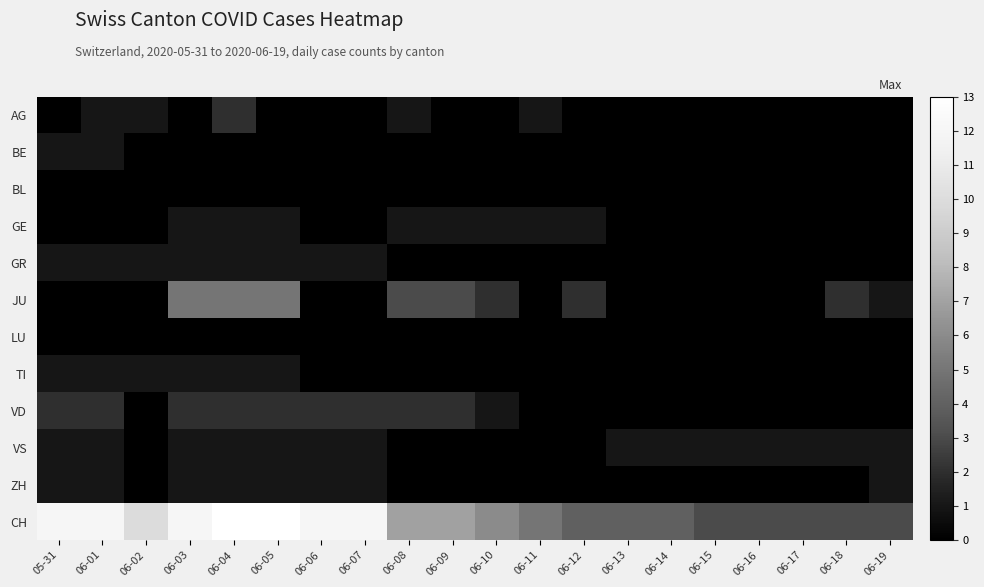

Reading right to left, what are all the values shown in this chart?

row_0: 06-19=0	06-18=0	06-17=0	06-16=0	06-15=0	06-14=0	06-13=0	06-12=0	06-11=1	06-10=0	06-09=0	06-08=1	06-07=0	06-06=0	06-05=0	06-04=2	06-03=0	06-02=1	06-01=1	05-31=0
row_1: 06-19=0	06-18=0	06-17=0	06-16=0	06-15=0	06-14=0	06-13=0	06-12=0	06-11=0	06-10=0	06-09=0	06-08=0	06-07=0	06-06=0	06-05=0	06-04=0	06-03=0	06-02=0	06-01=1	05-31=1
row_2: 06-19=0	06-18=0	06-17=0	06-16=0	06-15=0	06-14=0	06-13=0	06-12=0	06-11=0	06-10=0	06-09=0	06-08=0	06-07=0	06-06=0	06-05=0	06-04=0	06-03=0	06-02=0	06-01=0	05-31=0
row_3: 06-19=0	06-18=0	06-17=0	06-16=0	06-15=0	06-14=0	06-13=0	06-12=1	06-11=1	06-10=1	06-09=1	06-08=1	06-07=0	06-06=0	06-05=1	06-04=1	06-03=1	06-02=0	06-01=0	05-31=0
row_4: 06-19=0	06-18=0	06-17=0	06-16=0	06-15=0	06-14=0	06-13=0	06-12=0	06-11=0	06-10=0	06-09=0	06-08=0	06-07=1	06-06=1	06-05=1	06-04=1	06-03=1	06-02=1	06-01=1	05-31=1
row_5: 06-19=1	06-18=2	06-17=0	06-16=0	06-15=0	06-14=0	06-13=0	06-12=2	06-11=0	06-10=2	06-09=3	06-08=3	06-07=0	06-06=0	06-05=5	06-04=5	06-03=5	06-02=0	06-01=0	05-31=0
row_6: 06-19=0	06-18=0	06-17=0	06-16=0	06-15=0	06-14=0	06-13=0	06-12=0	06-11=0	06-10=0	06-09=0	06-08=0	06-07=0	06-06=0	06-05=0	06-04=0	06-03=0	06-02=0	06-01=0	05-31=0
row_7: 06-19=0	06-18=0	06-17=0	06-16=0	06-15=0	06-14=0	06-13=0	06-12=0	06-11=0	06-10=0	06-09=0	06-08=0	06-07=0	06-06=0	06-05=1	06-04=1	06-03=1	06-02=1	06-01=1	05-31=1
row_8: 06-19=0	06-18=0	06-17=0	06-16=0	06-15=0	06-14=0	06-13=0	06-12=0	06-11=0	06-10=1	06-09=2	06-08=2	06-07=2	06-06=2	06-05=2	06-04=2	06-03=2	06-02=0	06-01=2	05-31=2
row_9: 06-19=1	06-18=1	06-17=1	06-16=1	06-15=1	06-14=1	06-13=1	06-12=0	06-11=0	06-10=0	06-09=0	06-08=0	06-07=1	06-06=1	06-05=1	06-04=1	06-03=1	06-02=0	06-01=1	05-31=1
row_10: 06-19=1	06-18=0	06-17=0	06-16=0	06-15=0	06-14=0	06-13=0	06-12=0	06-11=0	06-10=0	06-09=0	06-08=0	06-07=1	06-06=1	06-05=1	06-04=1	06-03=1	06-02=0	06-01=1	05-31=1
row_11: 06-19=3	06-18=3	06-17=3	06-16=3	06-15=3	06-14=4	06-13=4	06-12=4	06-11=5	06-10=6	06-09=7	06-08=7	06-07=12	06-06=12	06-05=13	06-04=13	06-03=12	06-02=10	06-01=12	05-31=12